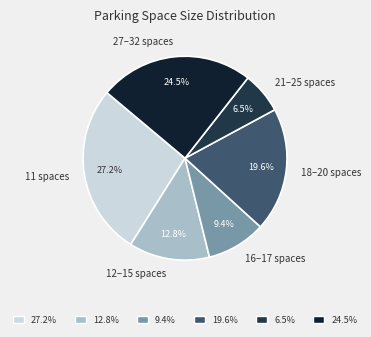

Does 16–17 spaces represent more than half of the total?

No